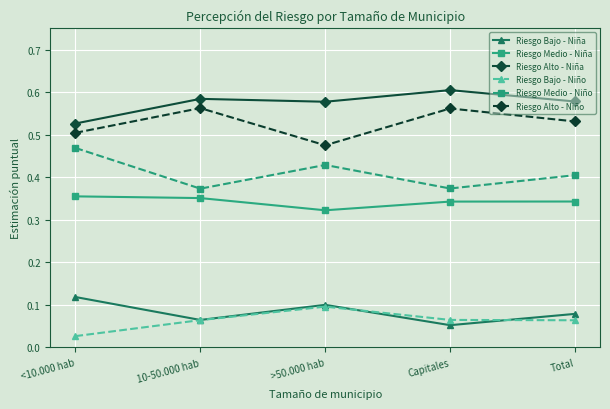

What is the label of the 3rd point from the right?

>50.000 hab